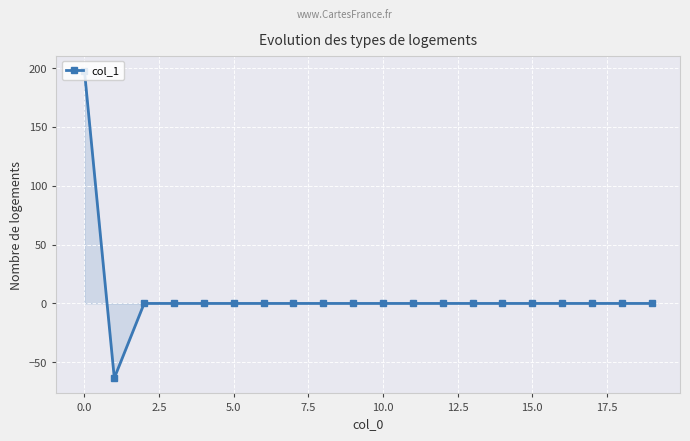

Count the number of data series in this chart.

1